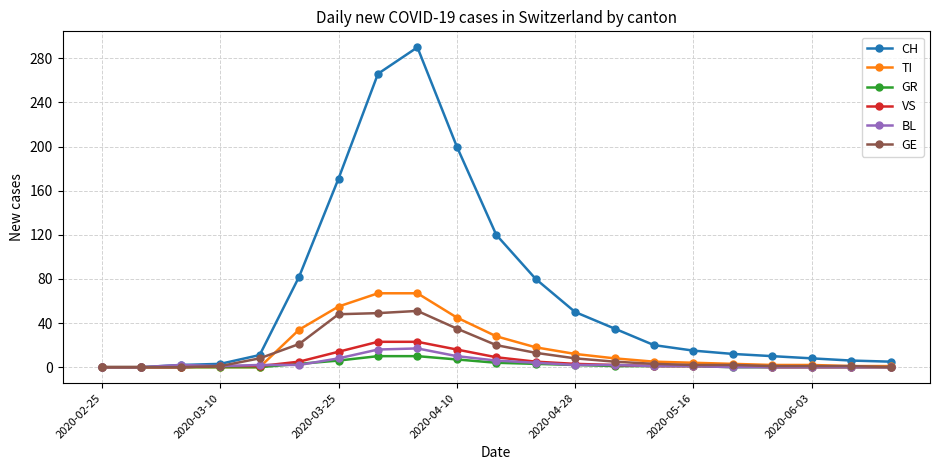

Which series has the largest range (max minus min)?

CH